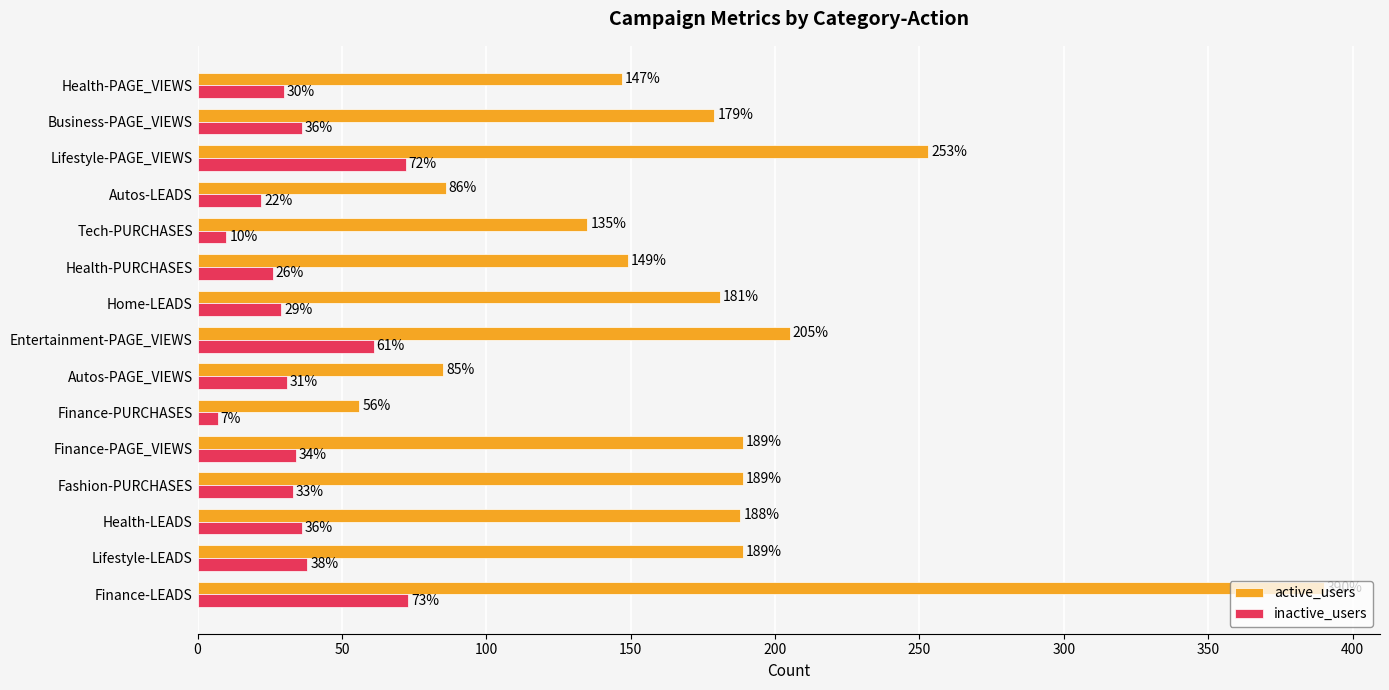

Which category has the lowest value in the inactive_users series?

Finance-PURCHASES